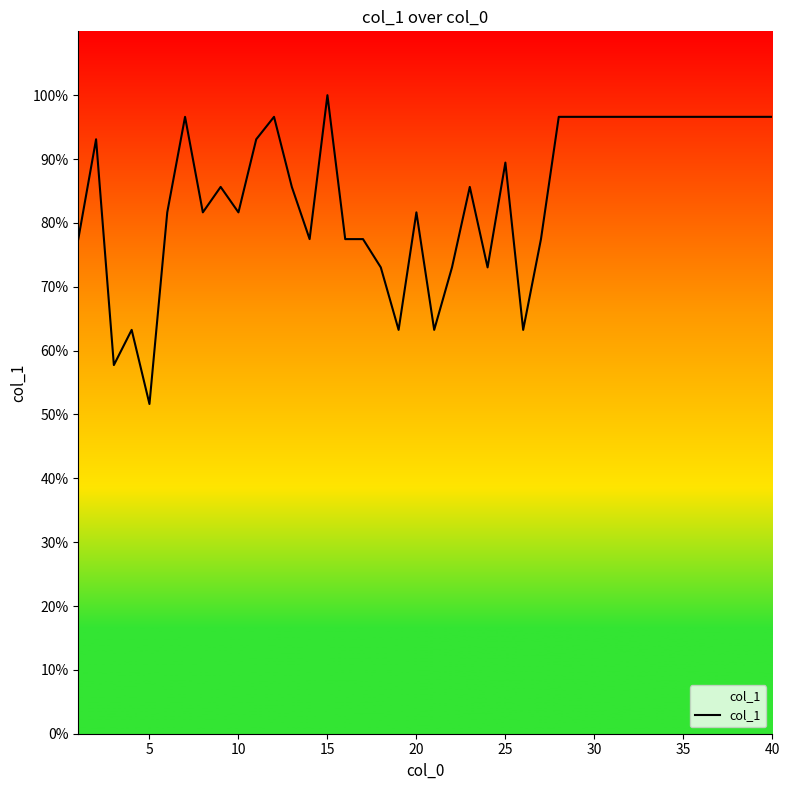

True or false: there are more than 2 points higher than both neighbors.

True